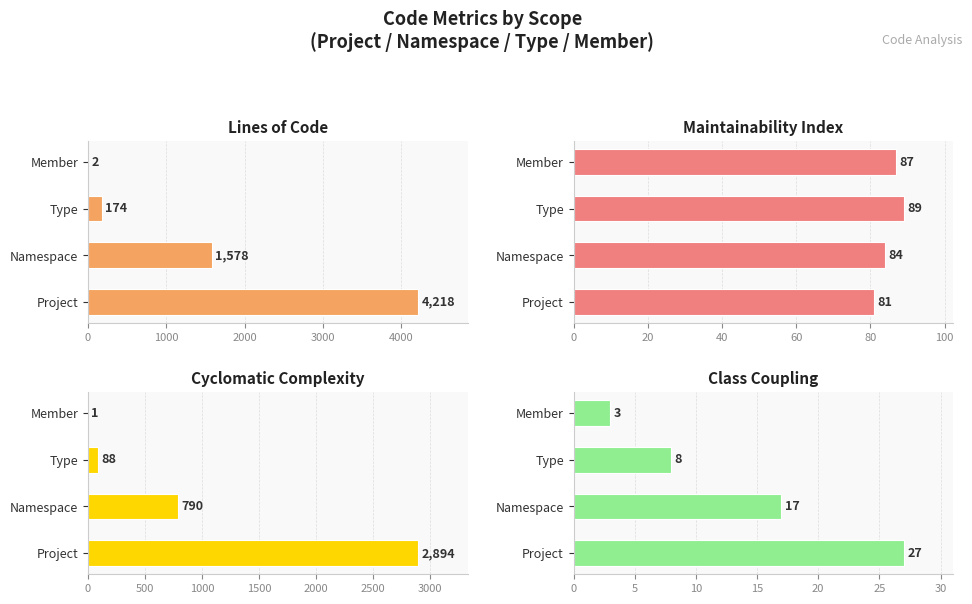

What are all the series names shown in the legend?

Lines of Code, Maintainability Index, Cyclomatic Complexity, Class Coupling